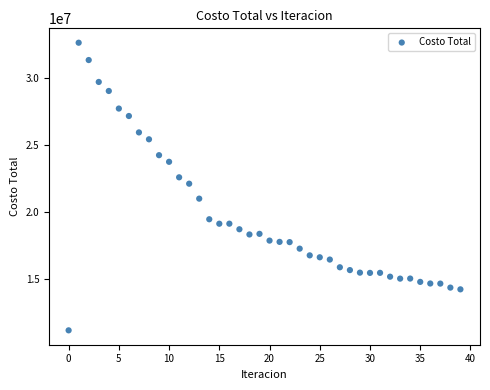

What is the range of Y values (max minus min)?

21426795.5